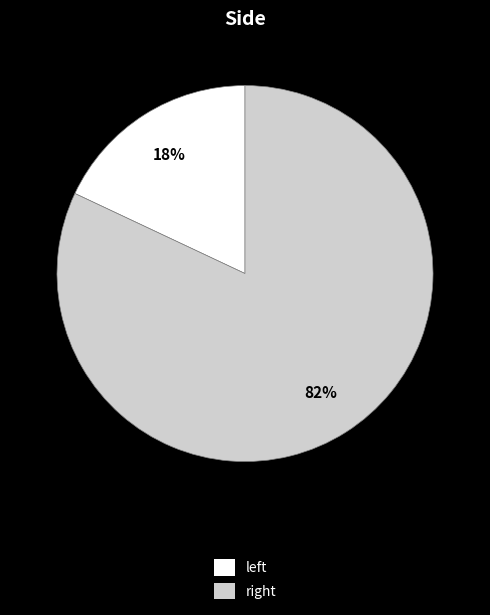

Count the number of slices in the pie.

2